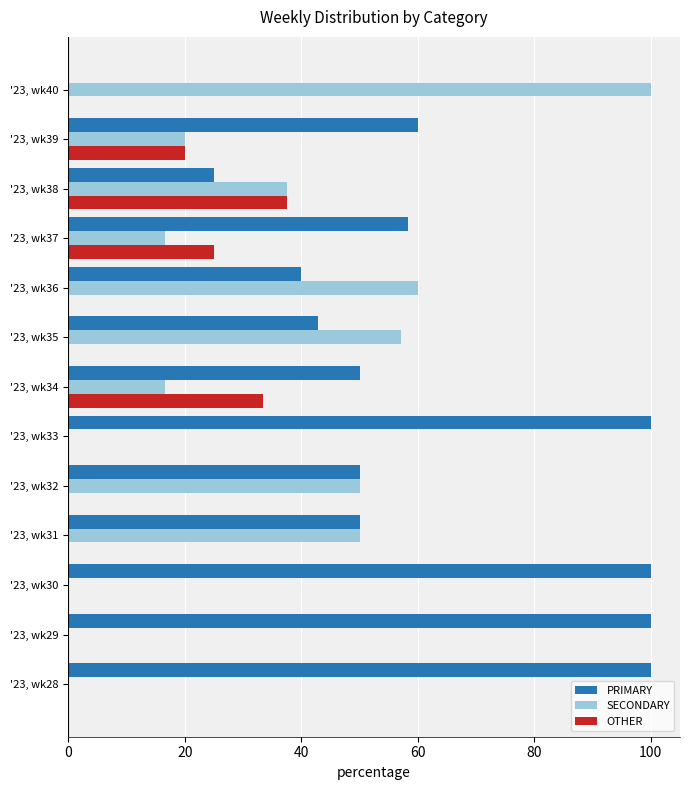

Is it true that OTHER equals 33.3 at '23, wk34?

True